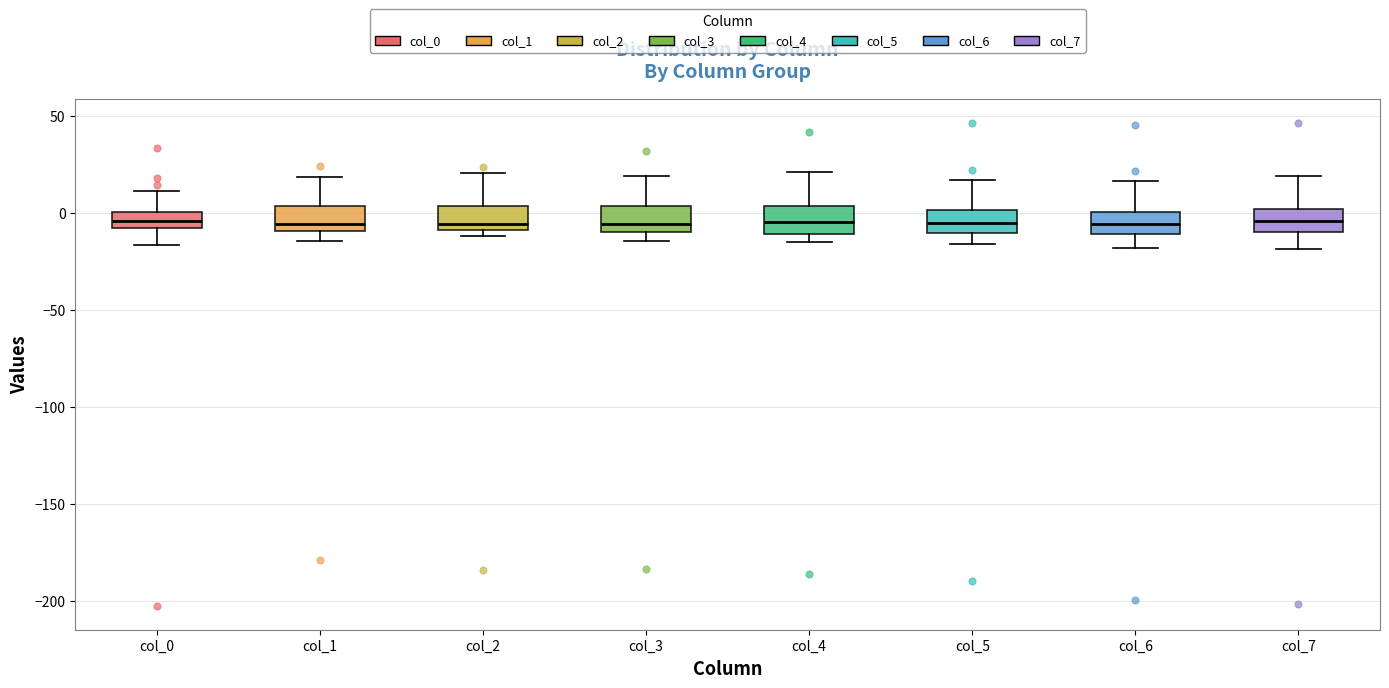

Where does the upper whisker of the box for col_2 end on the y-axis? The values are not printed on the chart, so give them approximately, as read against the axis.

20